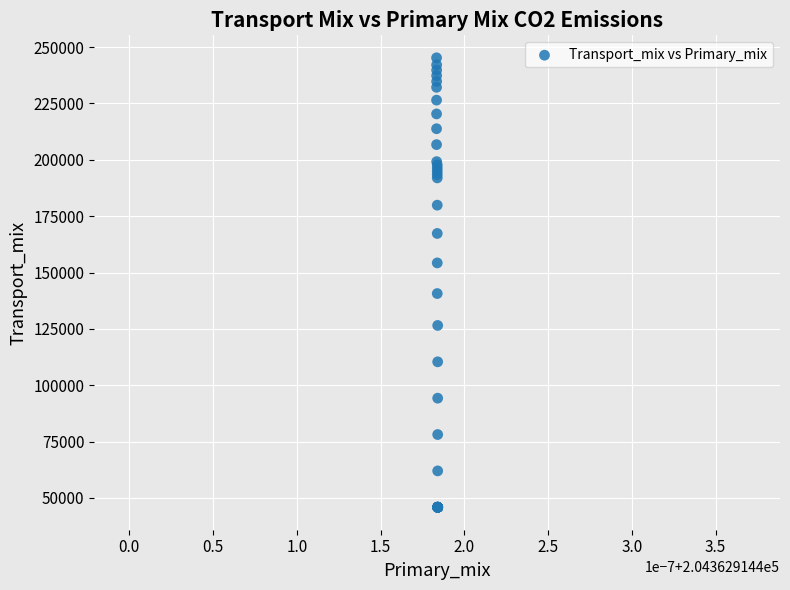

What Y value in the scatter plot is closest to 145564?

140678.0